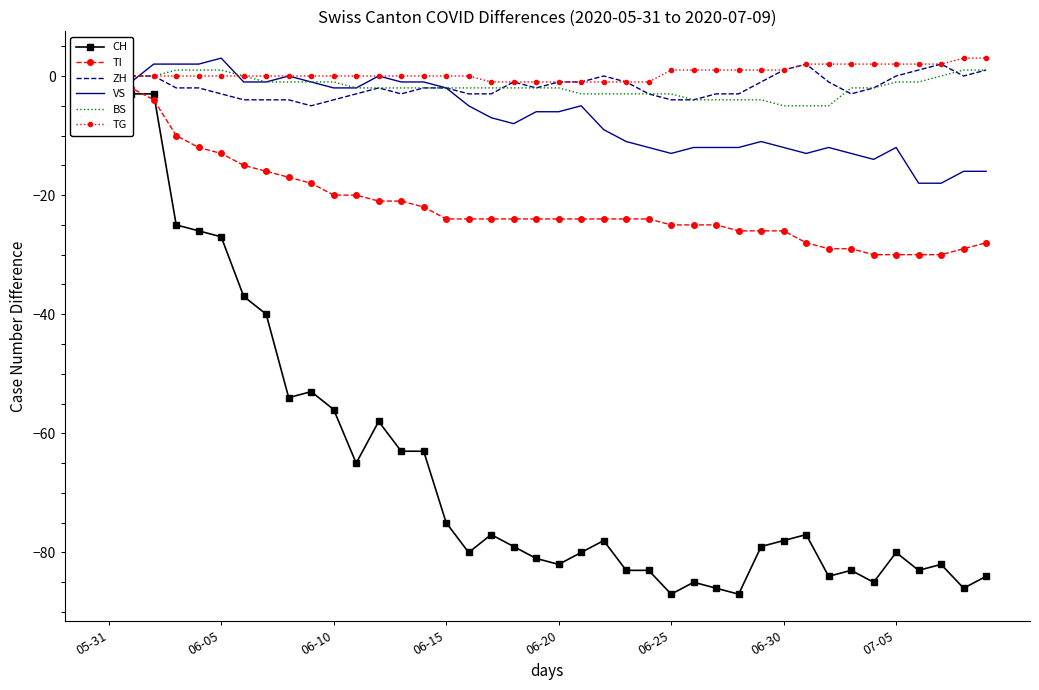

What is the lowest value of the BS series?

-5